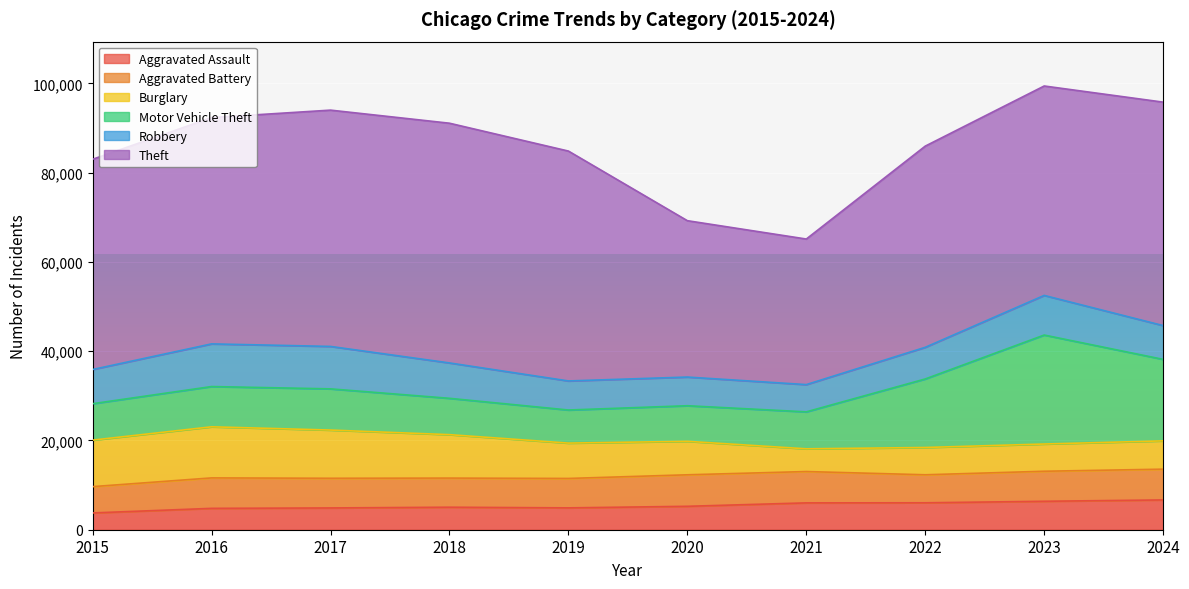

Between 2017 and 2020, which is larger?

2020